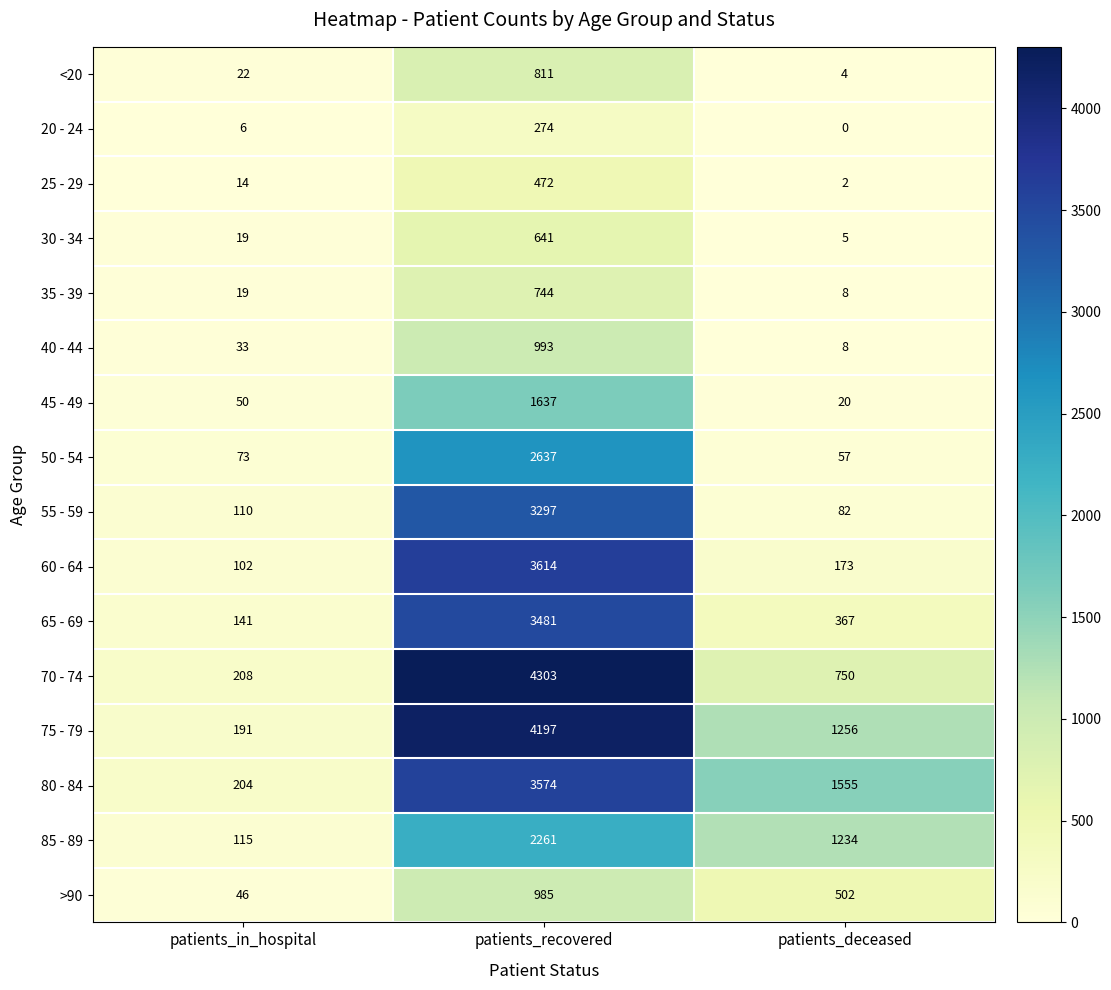

What is the difference between the second highest and minimum values in the 65 - 69 series?

226